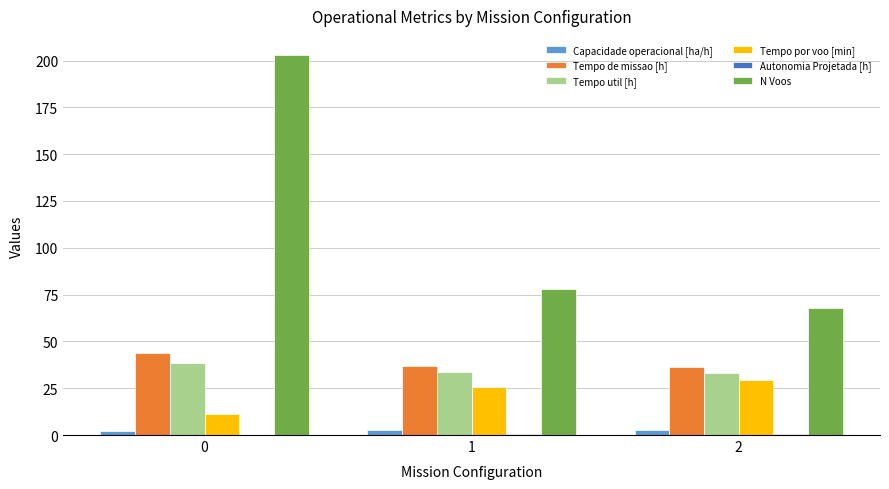

Which series changed the most between 0 and 2?

N Voos